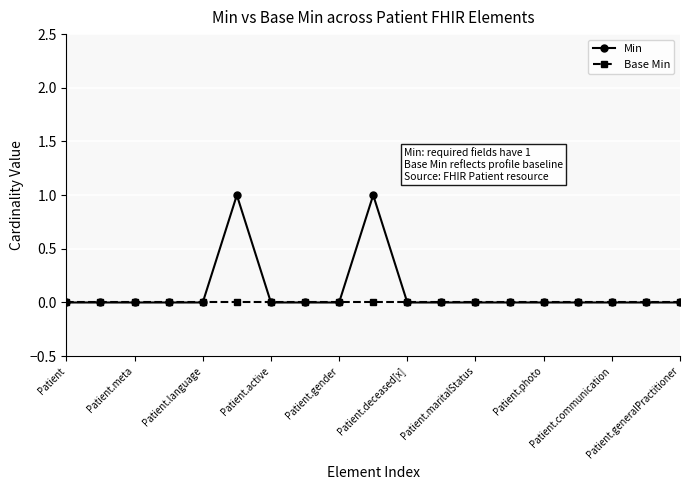

Which series has the largest range (max minus min)?

Min